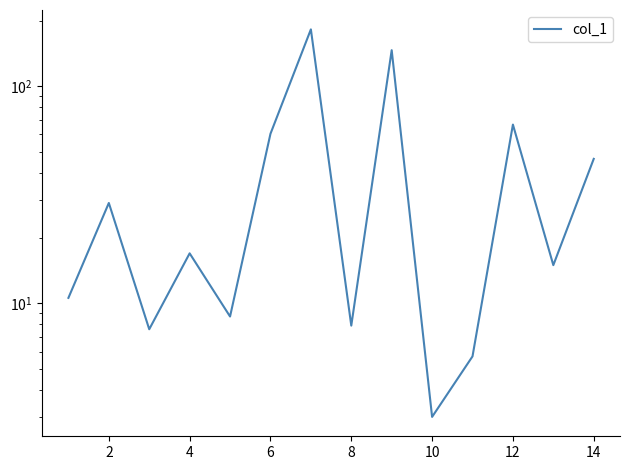

How many interior local peaks (higher than both neighbors) does the data have?

5